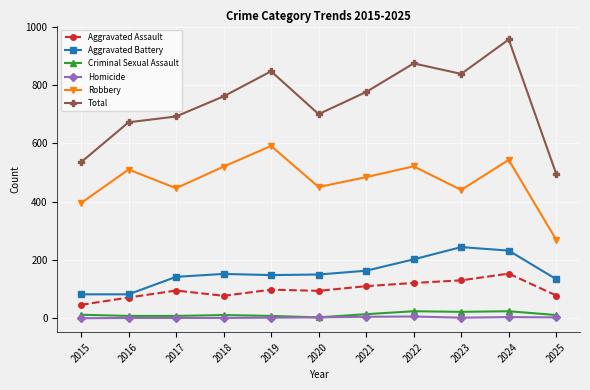

Which series has the largest range (max minus min)?

Total